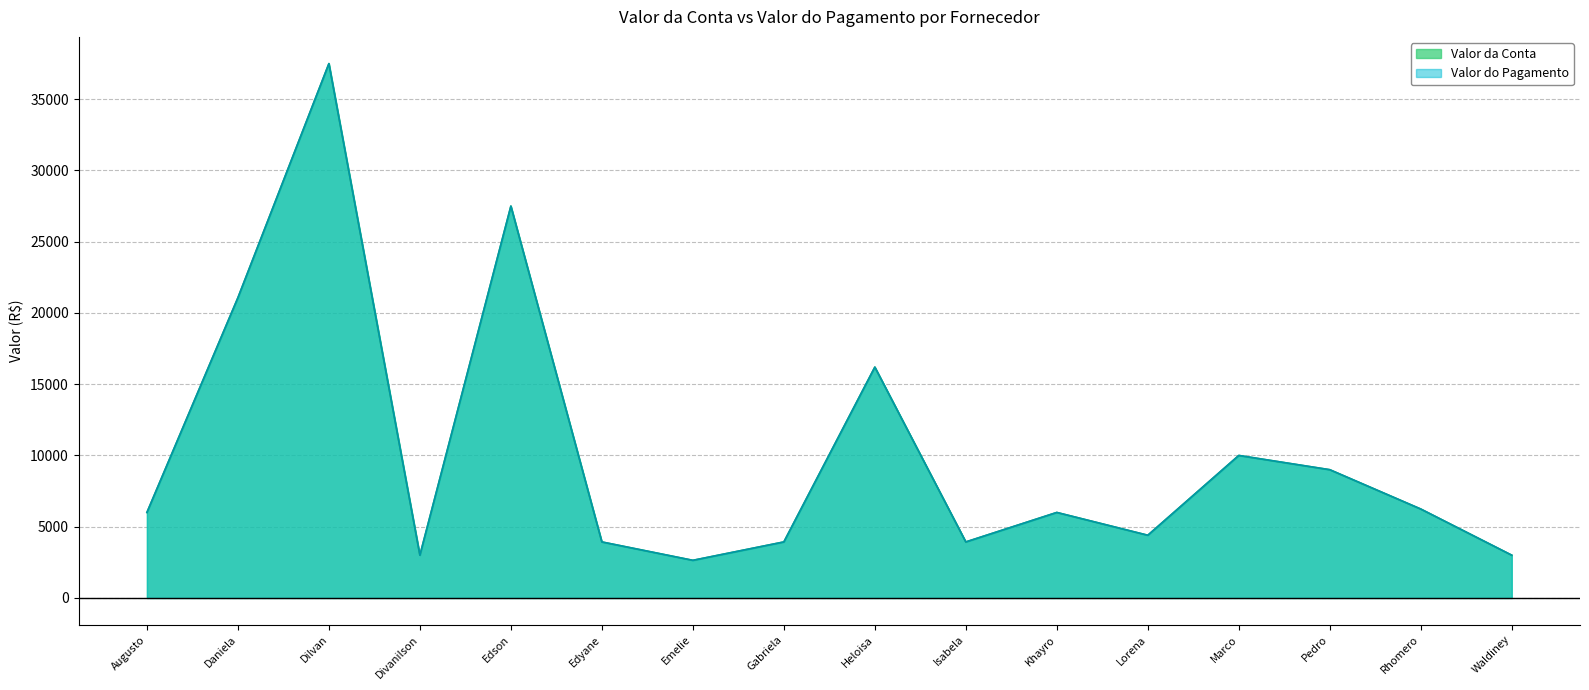

What is the difference between the maximum and minimum values in the Valor do Pagamento series?

34860.0